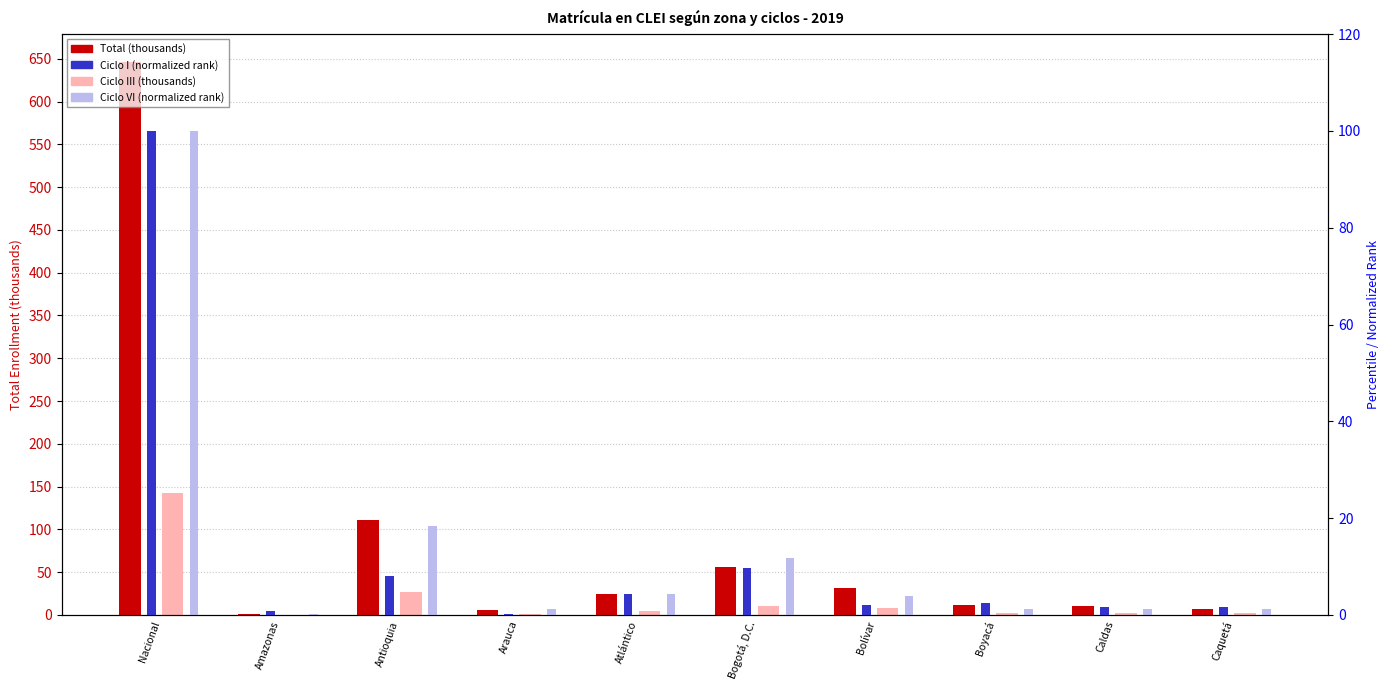

At which label does Ciclo VI (normalized) first exceed 4?

Nacional